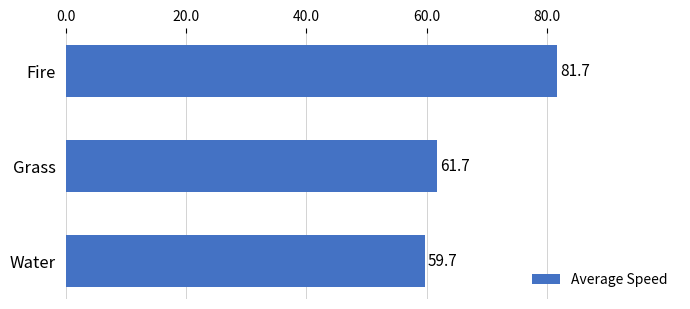

What is the sum of all values?

203.0